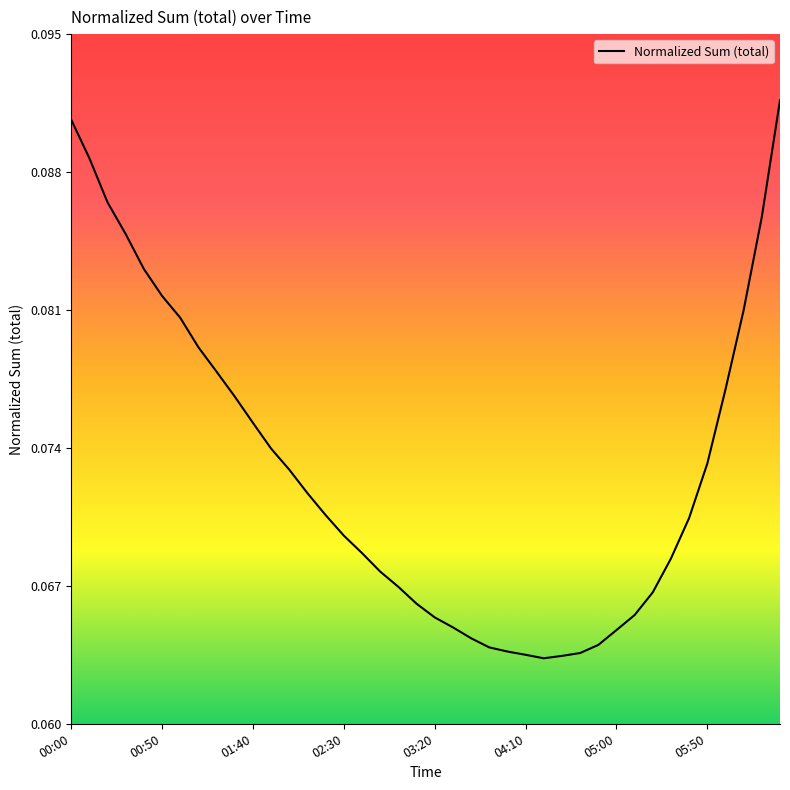

What is the minimum value shown in the chart?

0.1